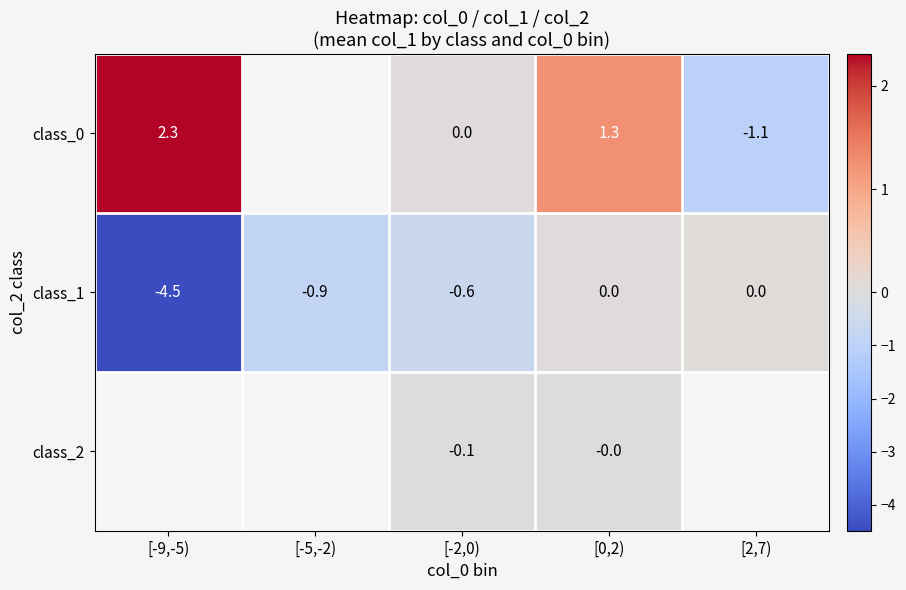

What is the difference between the maximum and minimum values in the class_1 series?

4.5